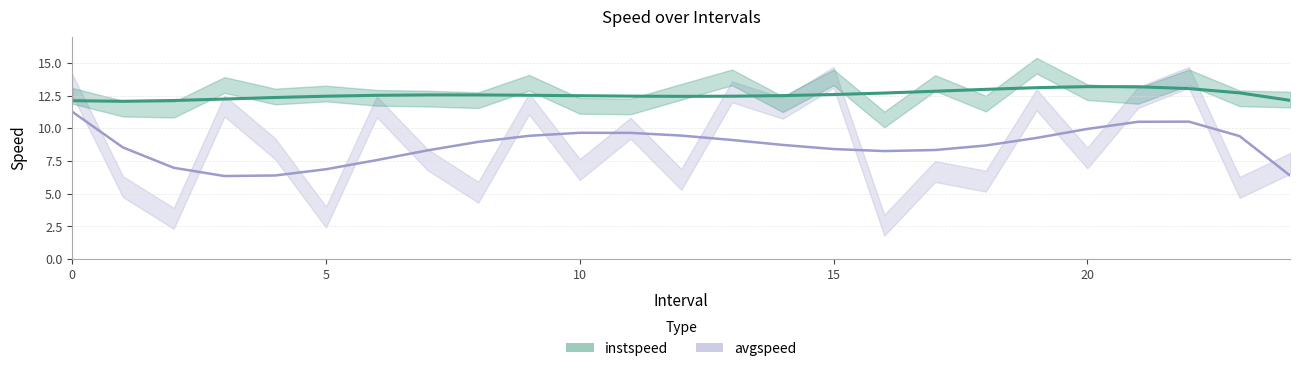

At 21, list the series in order from largest to smallest.

instspeed, avgspeed